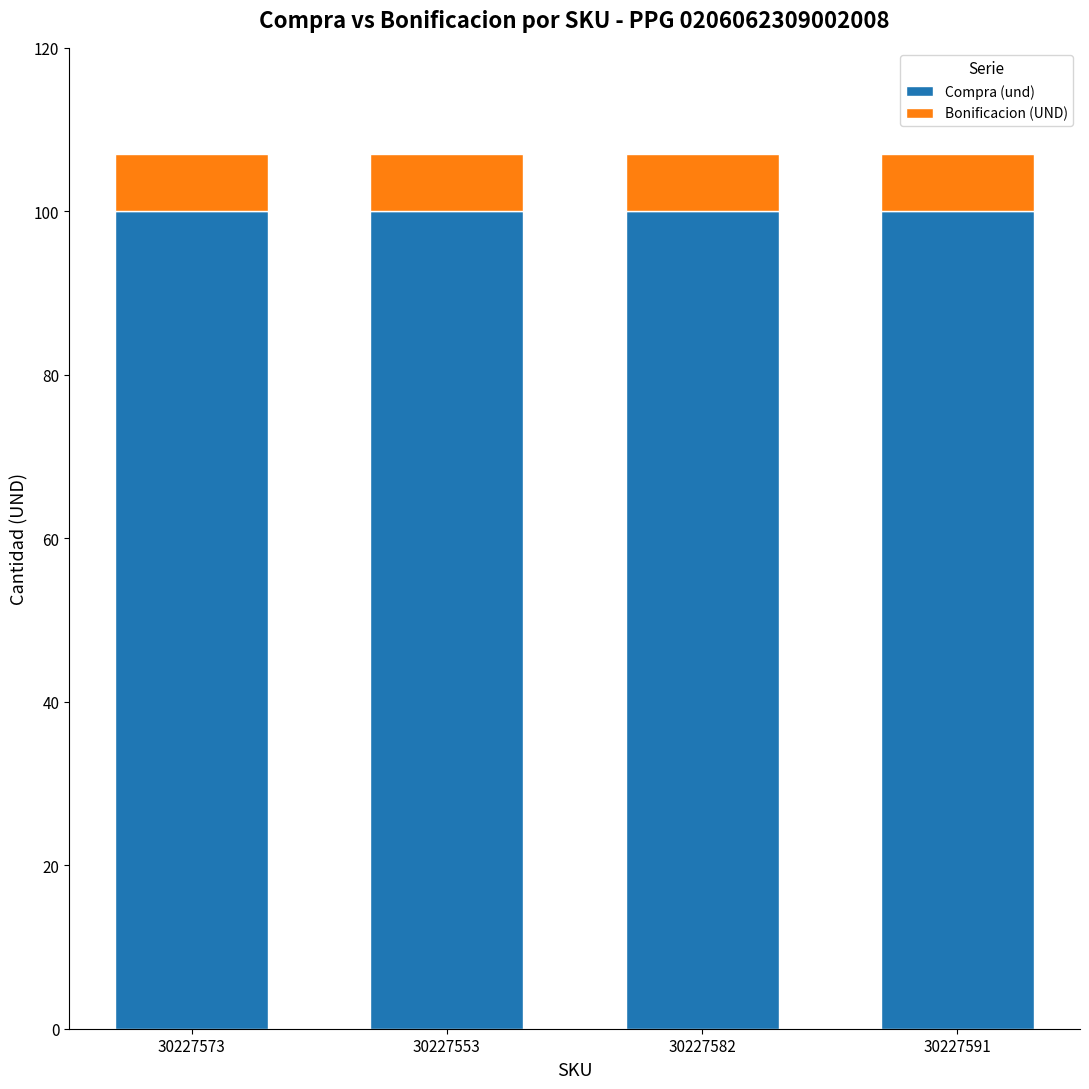

What is the total value across all series at 30227553?

107